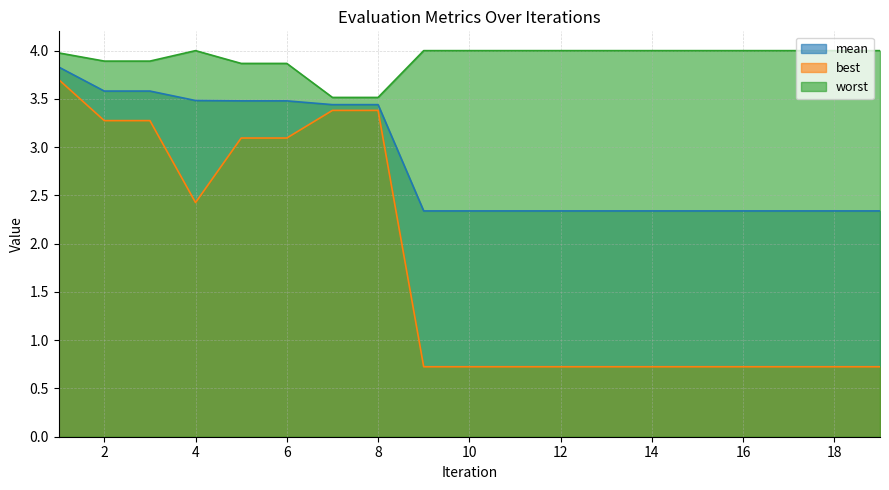

What is the value of the best point at the 12th from the left?

0.7